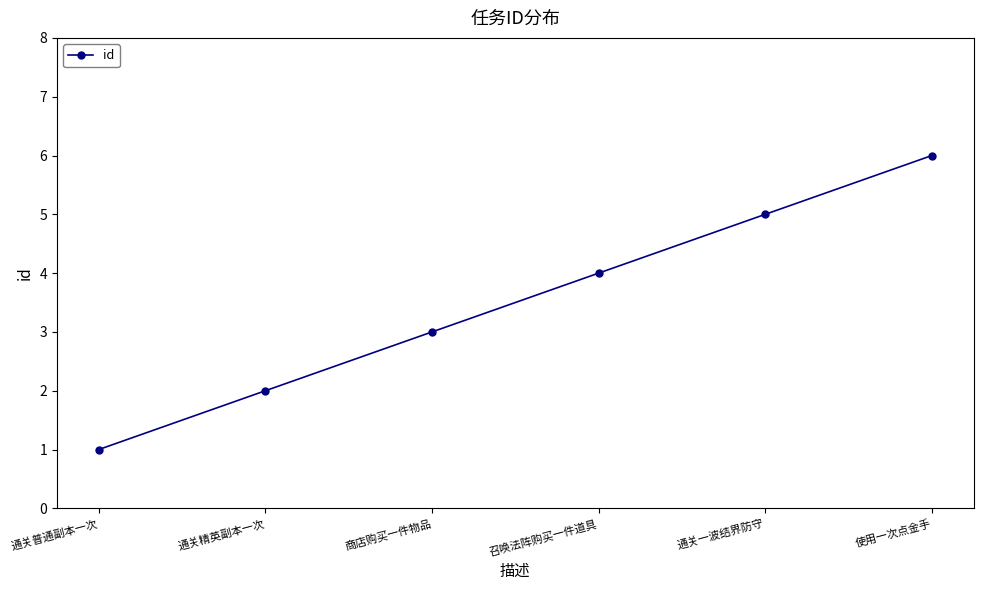

Reading left to right, what are all the values shown in this chart?

通关普通副本一次=1	通关精英副本一次=2	商店购买一件物品=3	召唤法阵购买一件道具=4	通关一波结界防守=5	使用一次点金手=6